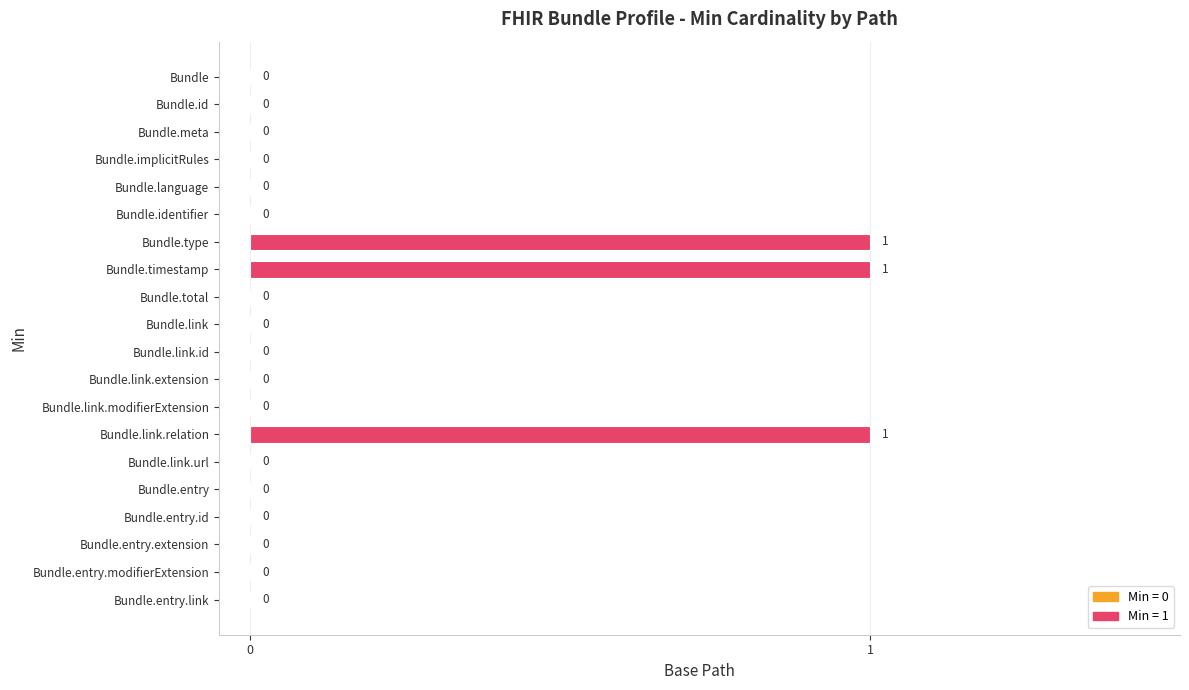

Which has a higher value, Bundle.implicitRules or Bundle.type?

Bundle.type